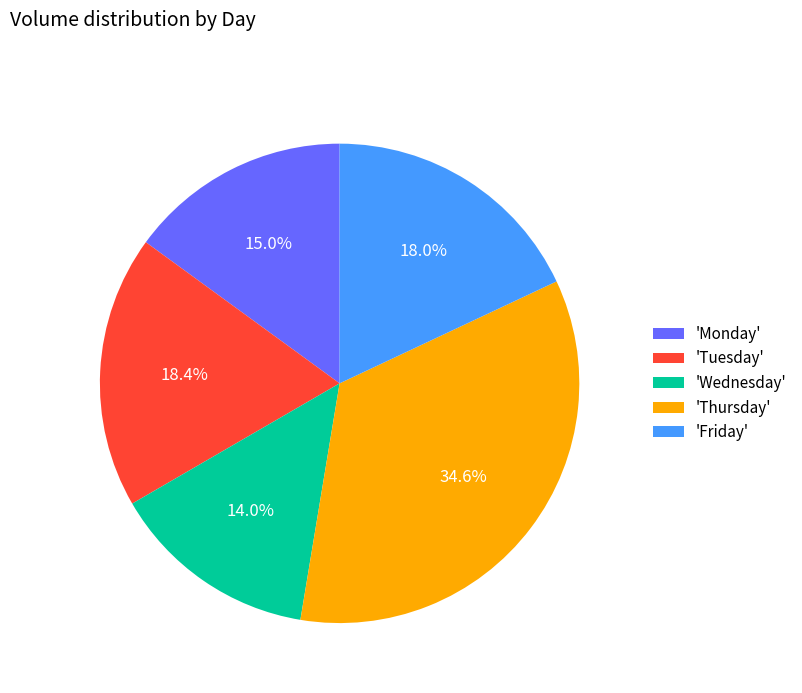

Is there any slice that represents more than half of the pie?

No